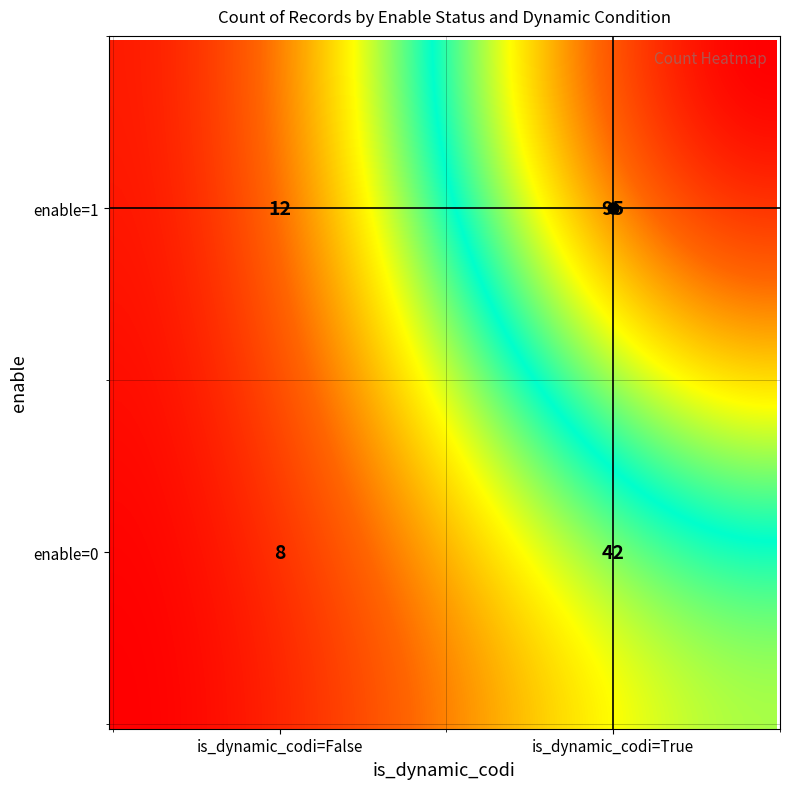

What is the sum of the values at enable=1, is_dynamic_codi=False and enable=0, is_dynamic_codi=False?

20